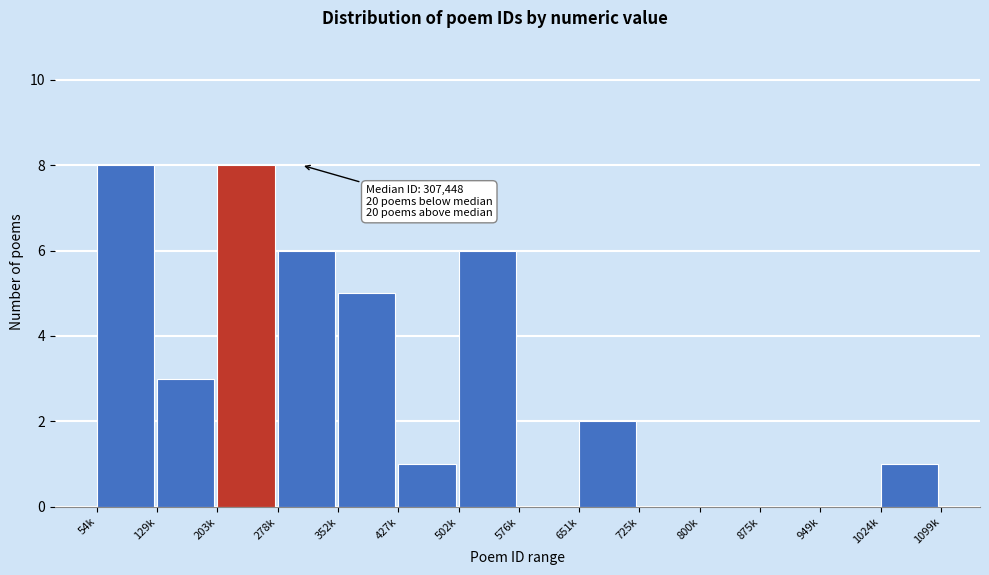

Reading left to right, transcribe all the data shown in this chart.

54k=8	129k=3	203k=8	278k=6	352k=5	427k=1	502k=6	576k=0	651k=2	725k=0	800k=0	875k=0	949k=0	1024k=1